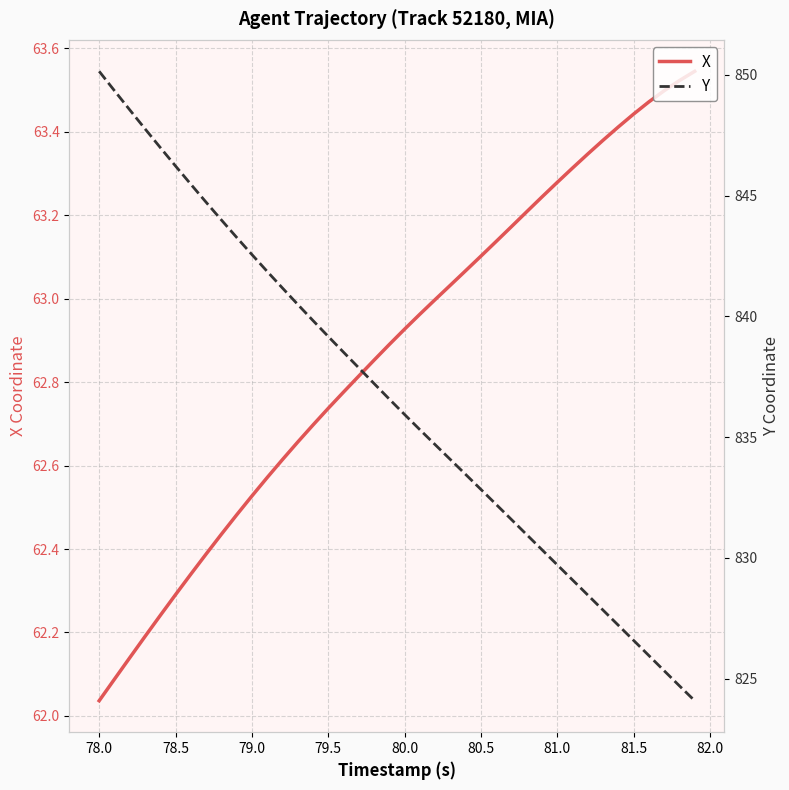

True or false: X and Y cross at least once.

False